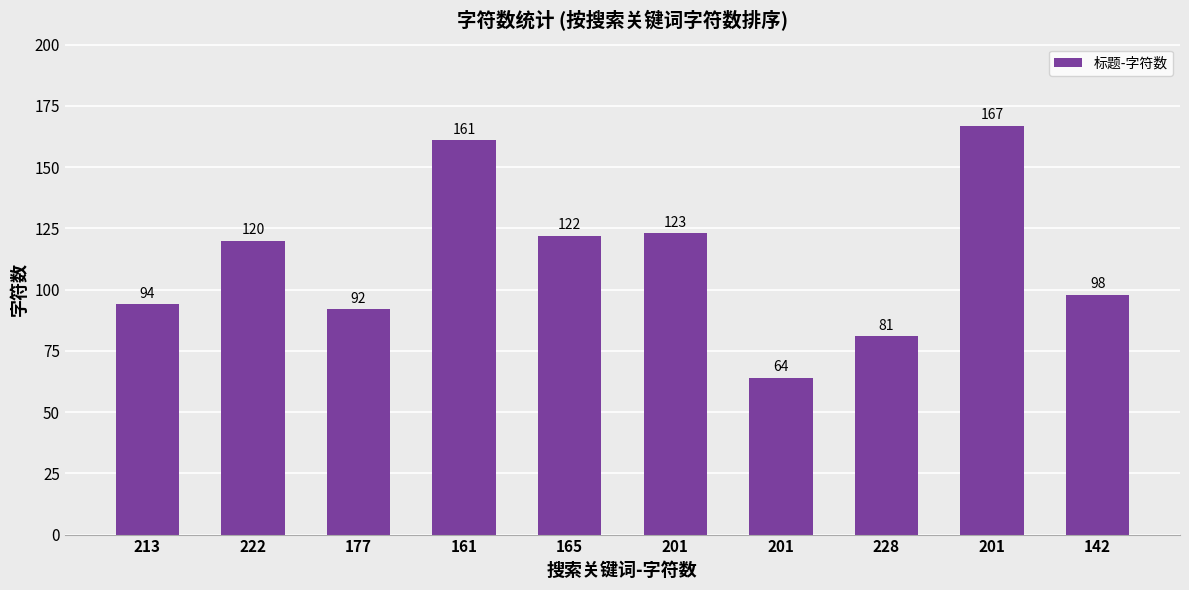

Where does the data first go above 120?

161